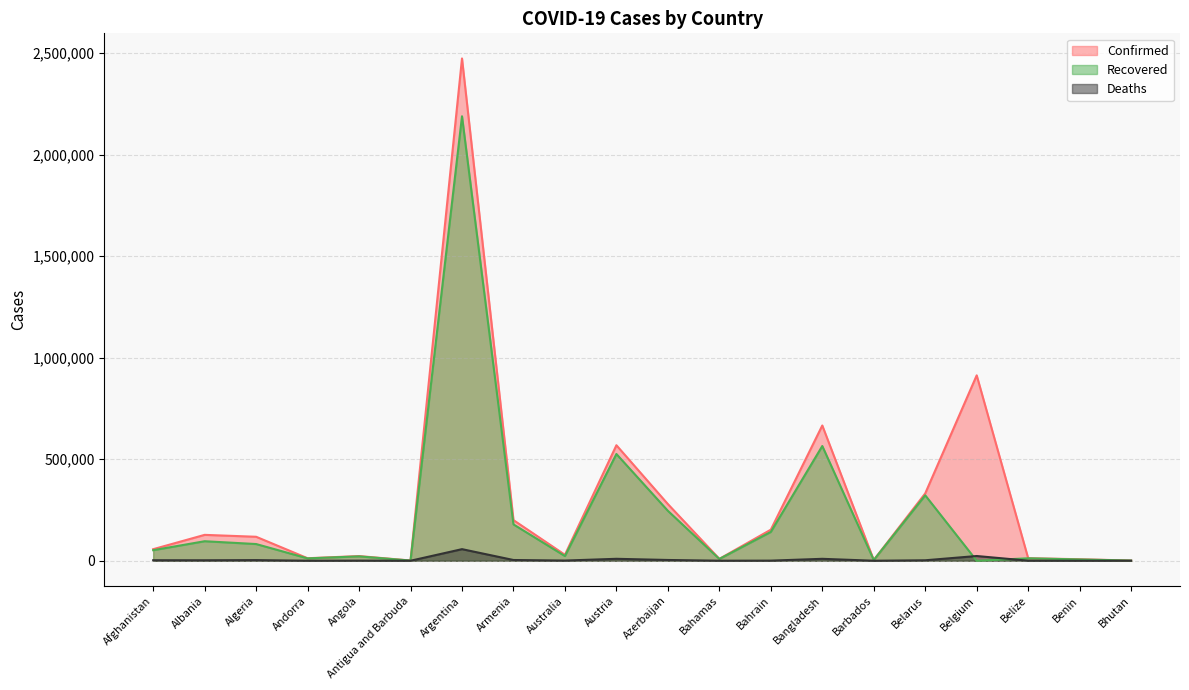

The Deaths series shows 541 at Belize. True or false?

False